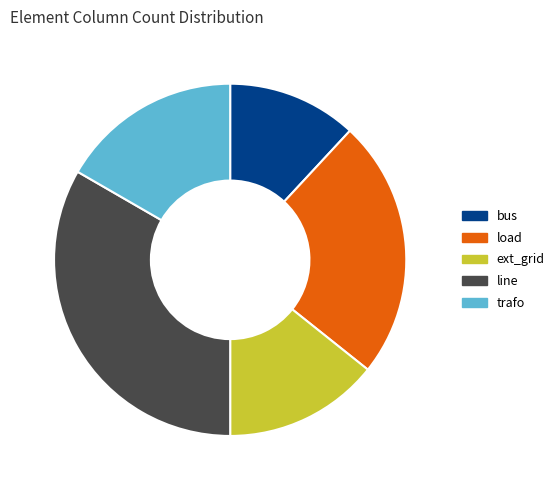

Which category has the smallest portion of the pie?

bus